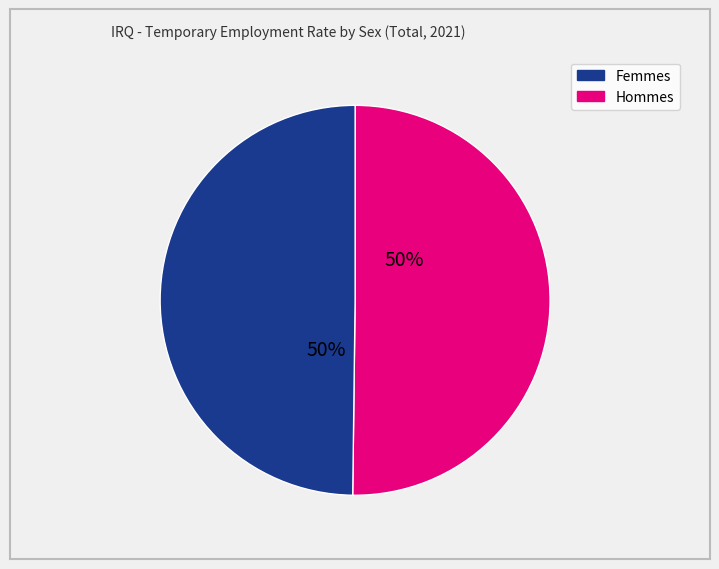

How many segments does this pie chart have?

2